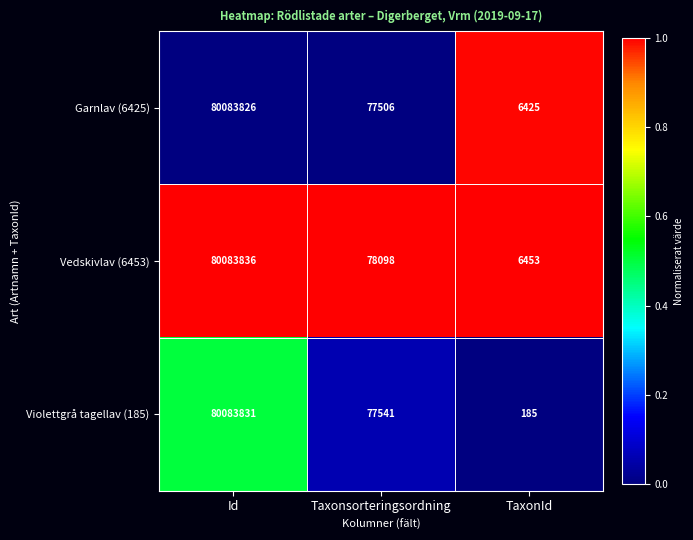

Rank the categories by Vedskivlav (6453) value from highest to lowest.

Id, Taxonsorteringsordning, TaxonId